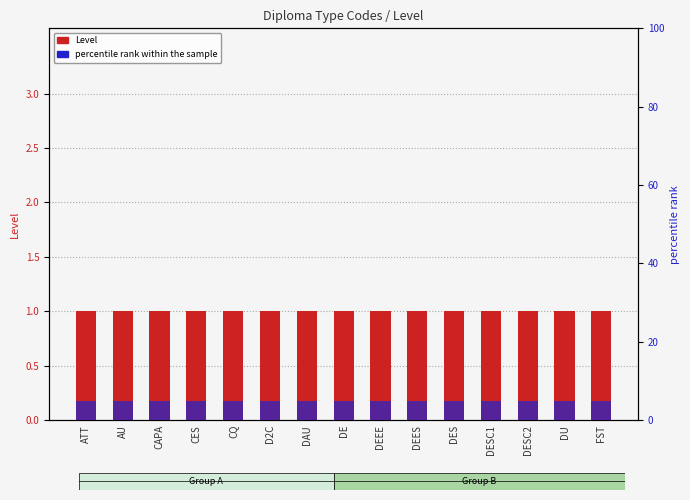

Reading right to left, list all the values displayed in this chart.

Level: 1	1	1	1	1	1	1	1	1	1	1	1	1	1	1
percentile rank within the sample: 5	5	5	5	5	5	5	5	5	5	5	5	5	5	5